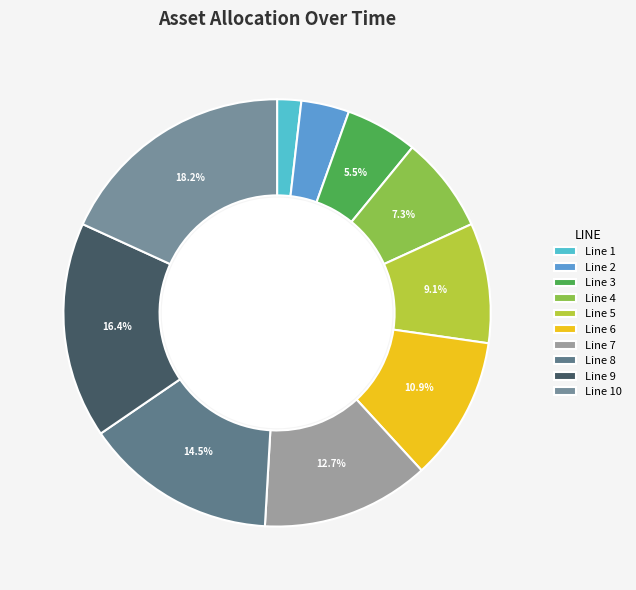

How many slices are in this pie chart?

10